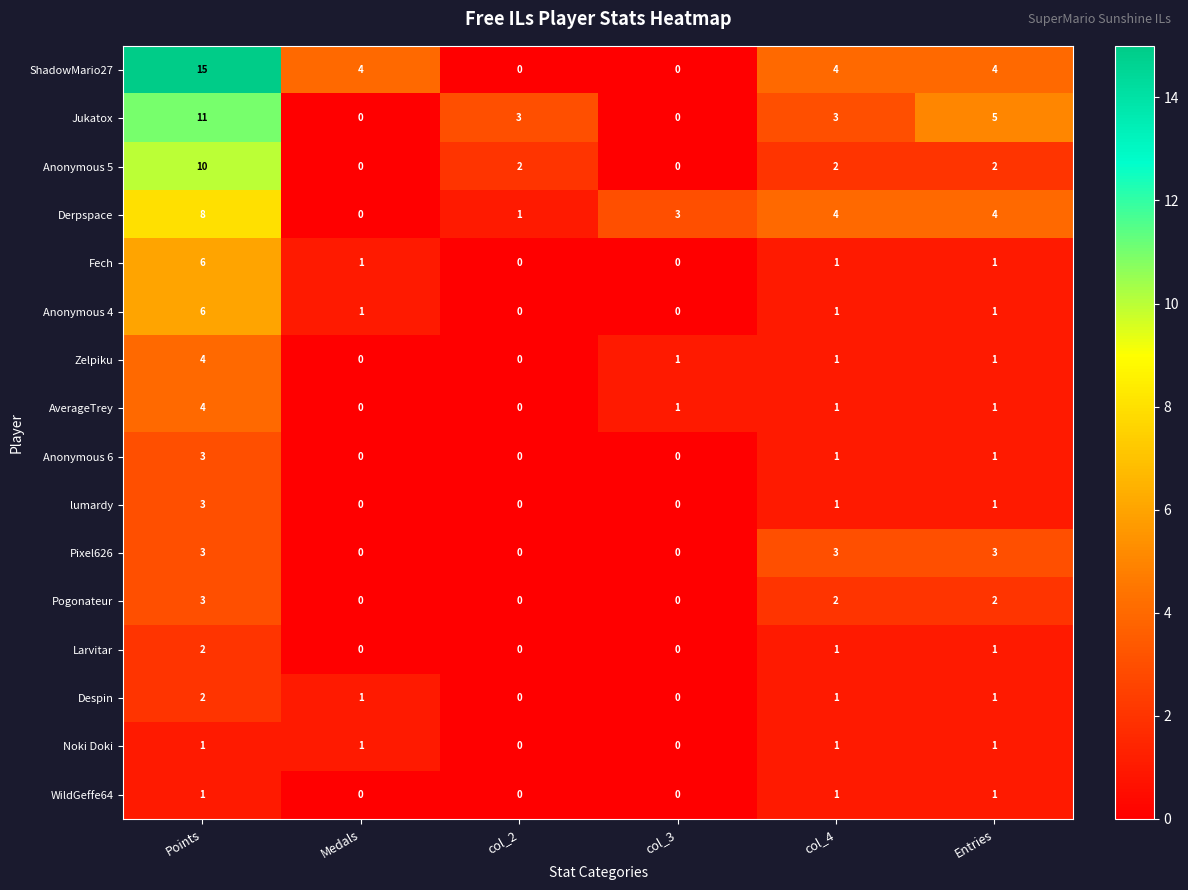

The value of Anonymous 5 at Entries is 2. True or false?

True